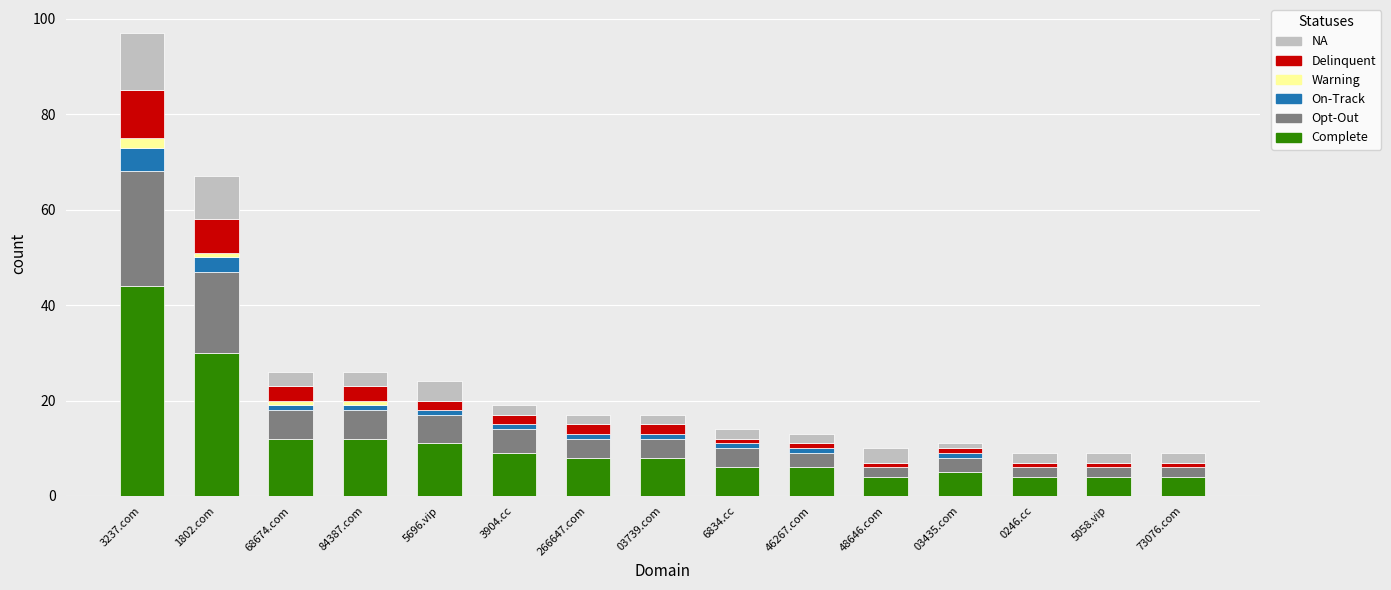

What is the sum of all Complete values?

167